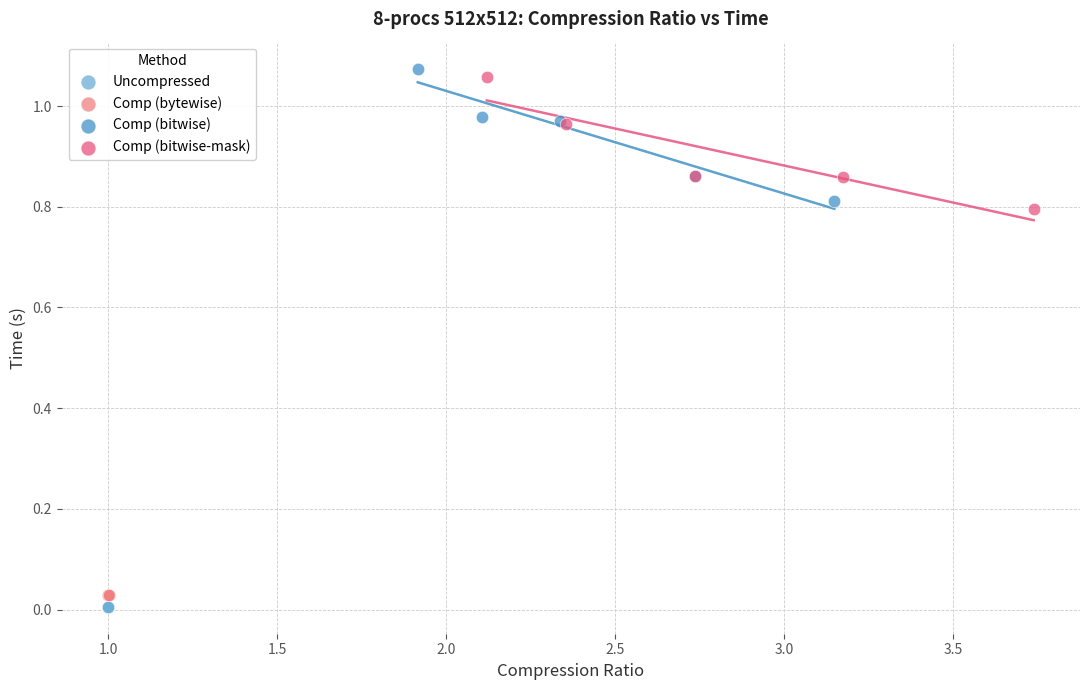

Which series reaches the minimum Y coordinate?

Uncompressed